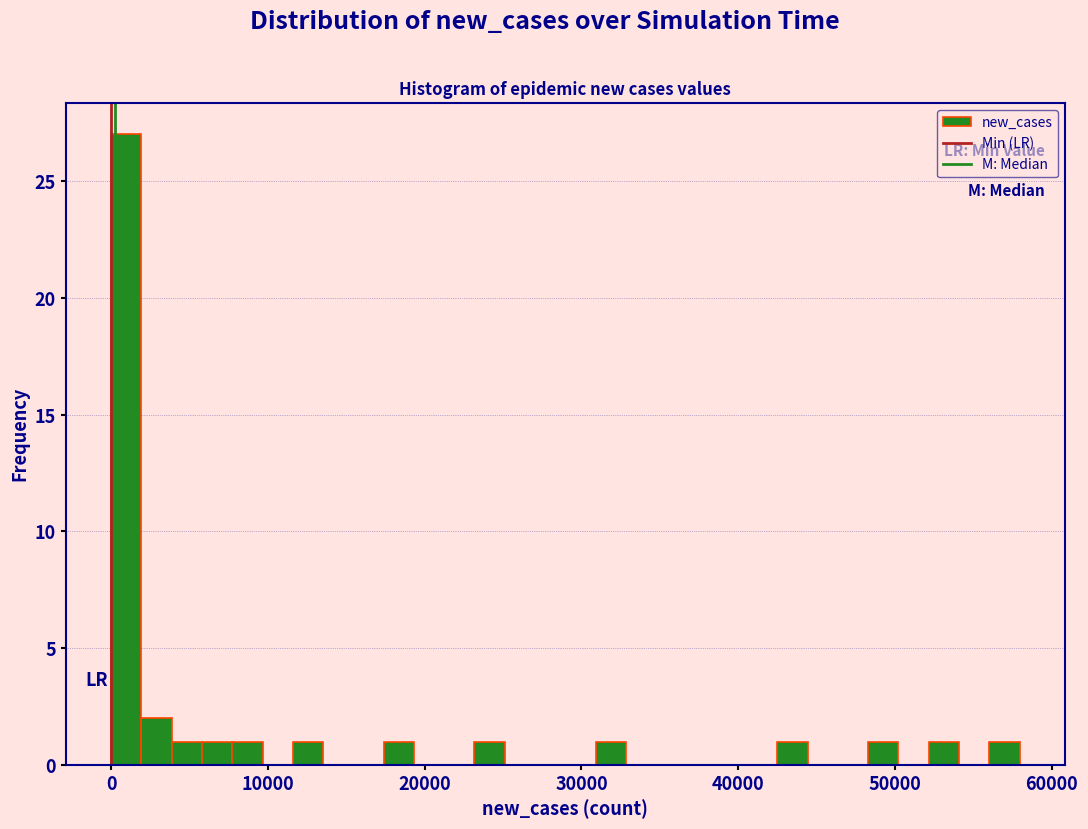

Around what value on the x-axis is the tallest bar? Give the approximate position of its centre, as read against the axis.

1000